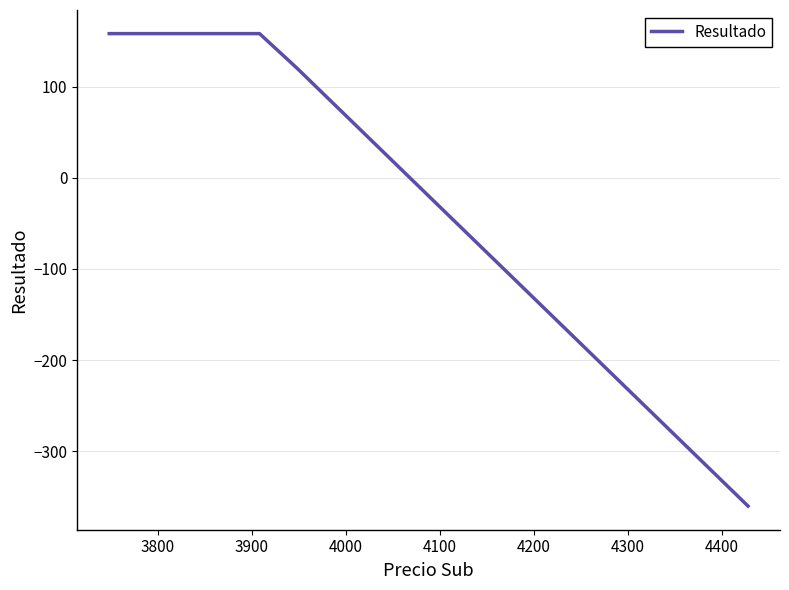

What is the maximum value shown in the chart?

158